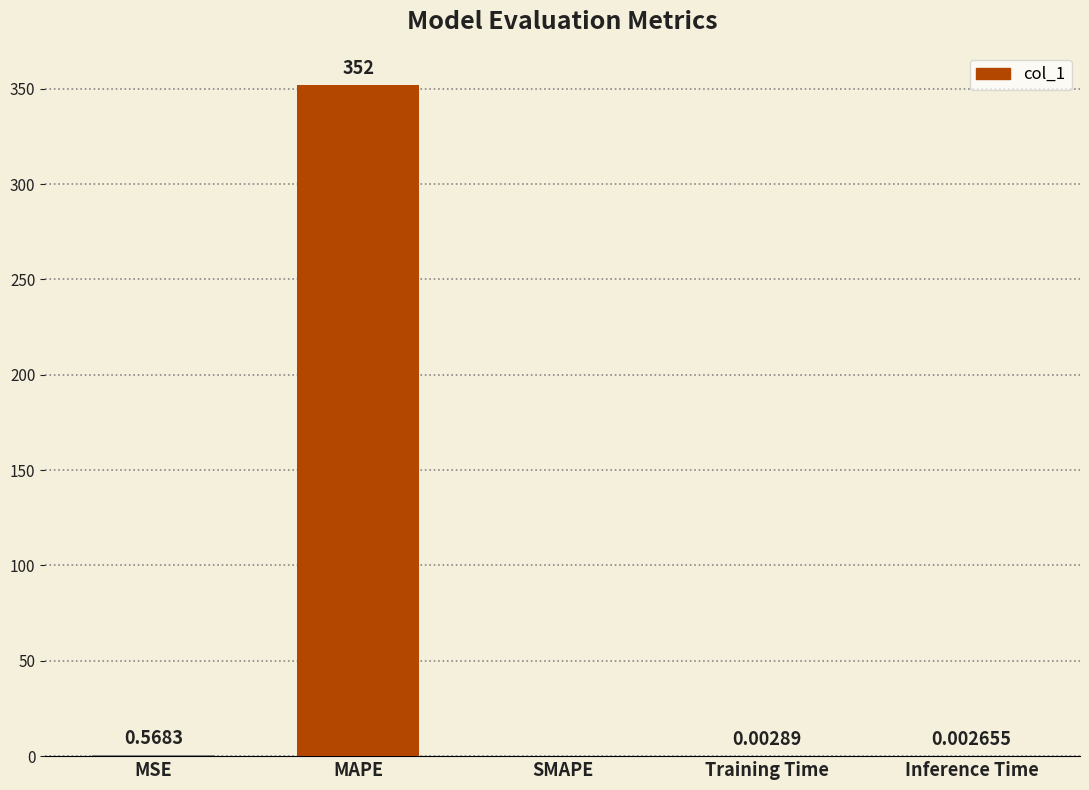

Is it true that the value at Training Time is 0.0?

True